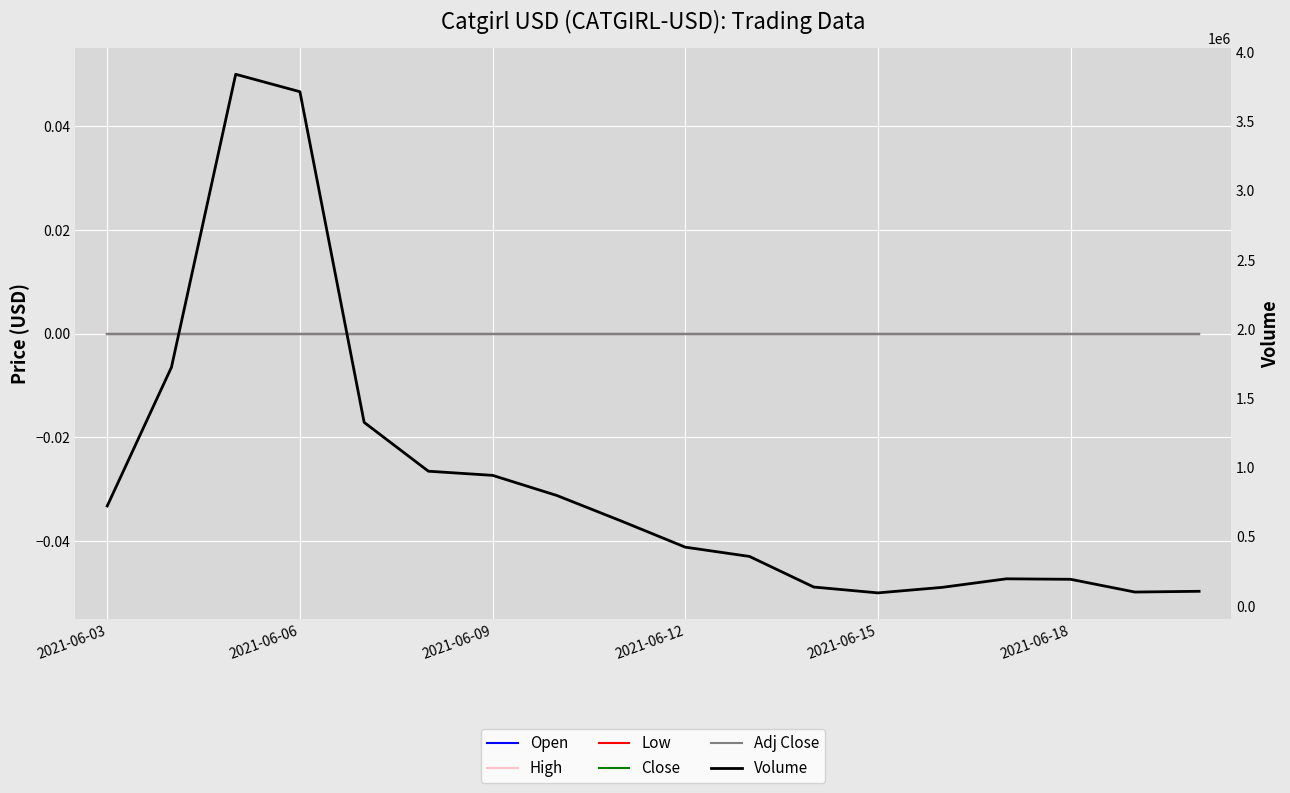

What are all the series names shown in the legend?

Open, High, Low, Close, Adj Close, Volume